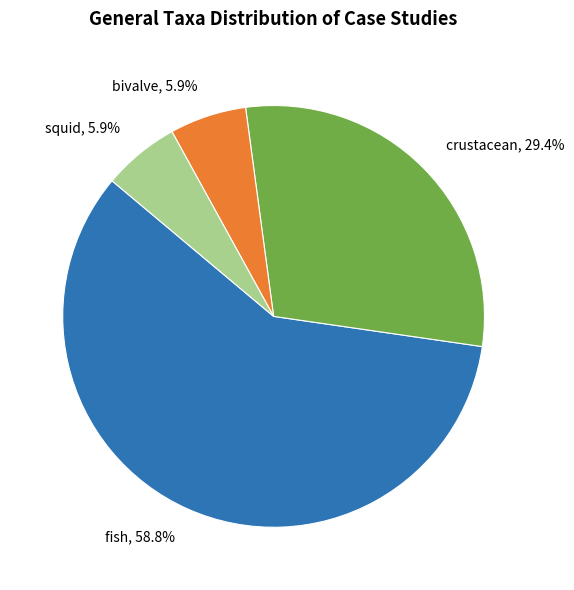

How many slices are in this pie chart?

4